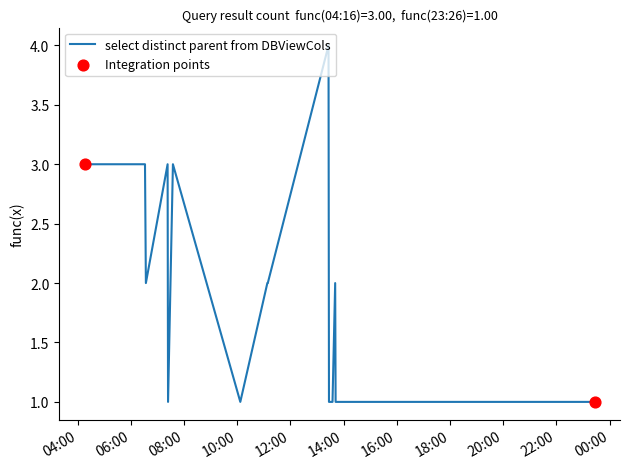

What is the greatest value displayed?

4